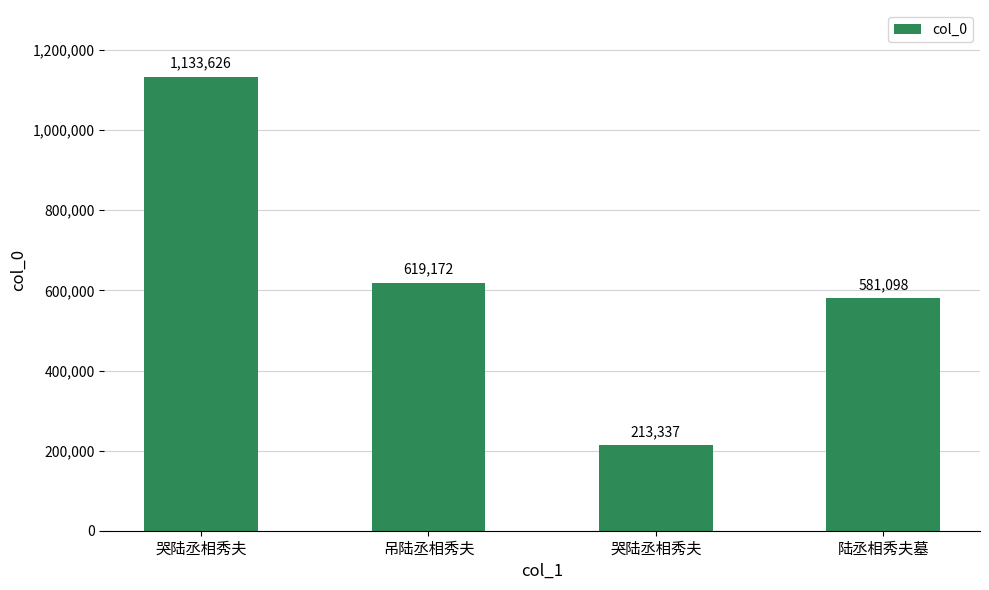

Count the number of data series in this chart.

1